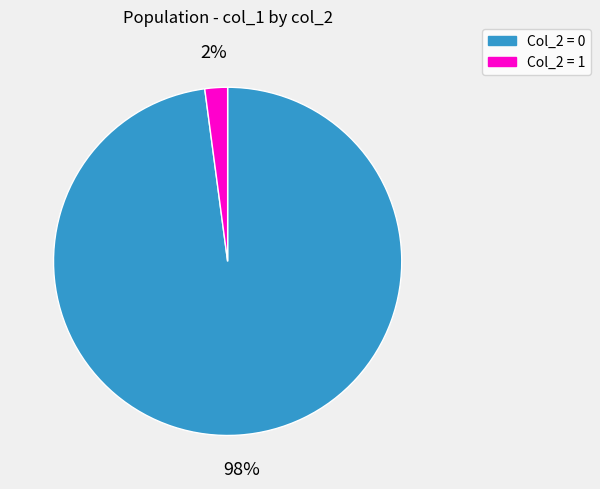

How many segments does this pie chart have?

2